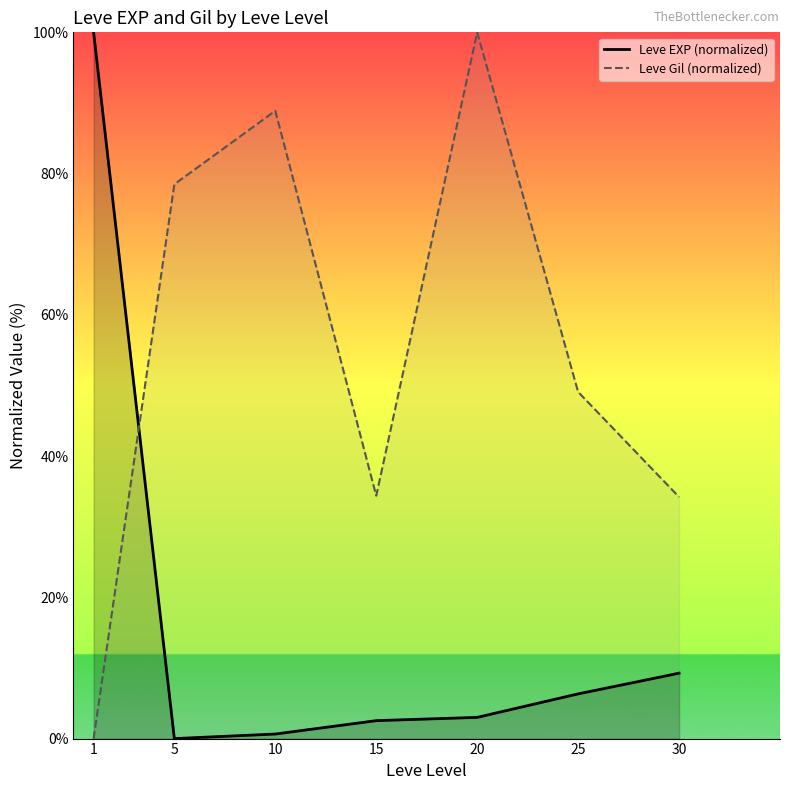

Reading right to left, what are all the values shown in this chart?

Leve EXP (normalized): 9.3	6.3	3.0	2.5	0.6	0.0	100.0
Leve Gil (normalized): 34.2	49.1	100.0	34.4	88.9	78.5	0.0